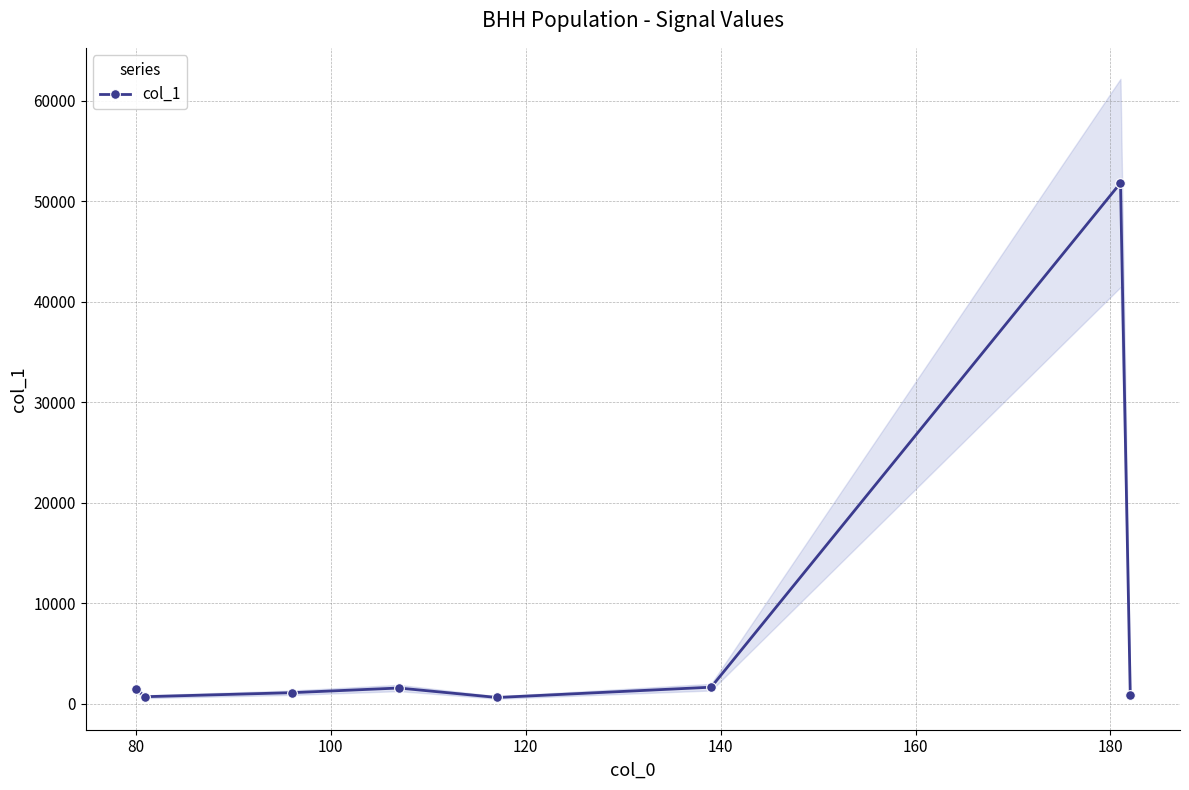

What is the average value?

7466.0